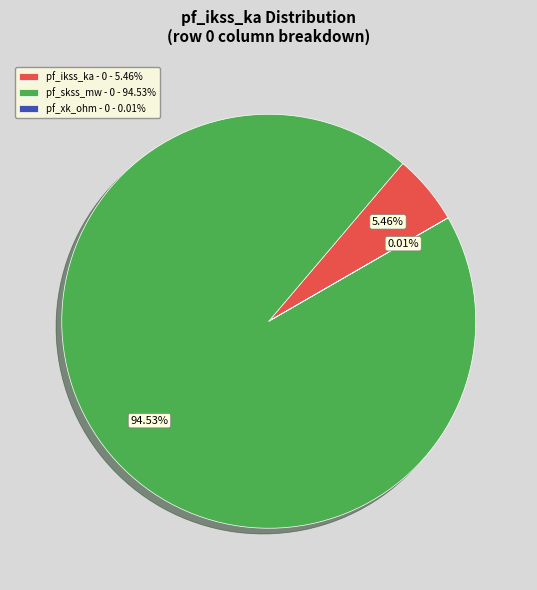

Is there a majority slice in this chart?

Yes